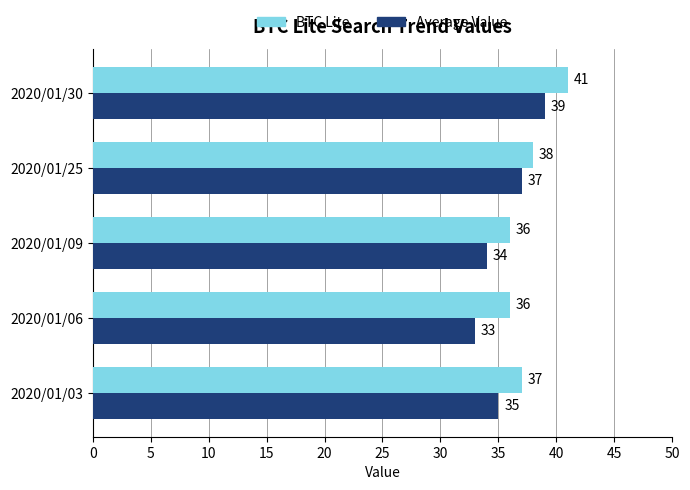

Which series has the largest total across all categories?

BTC Lite